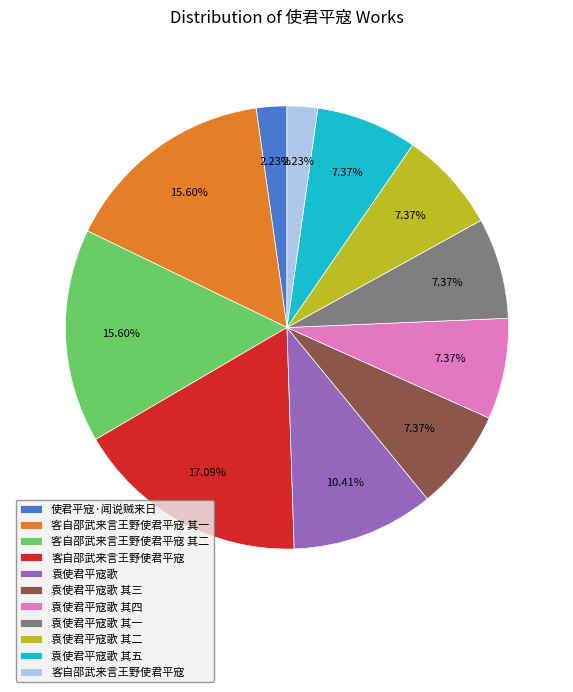

Is there a majority slice in this chart?

No